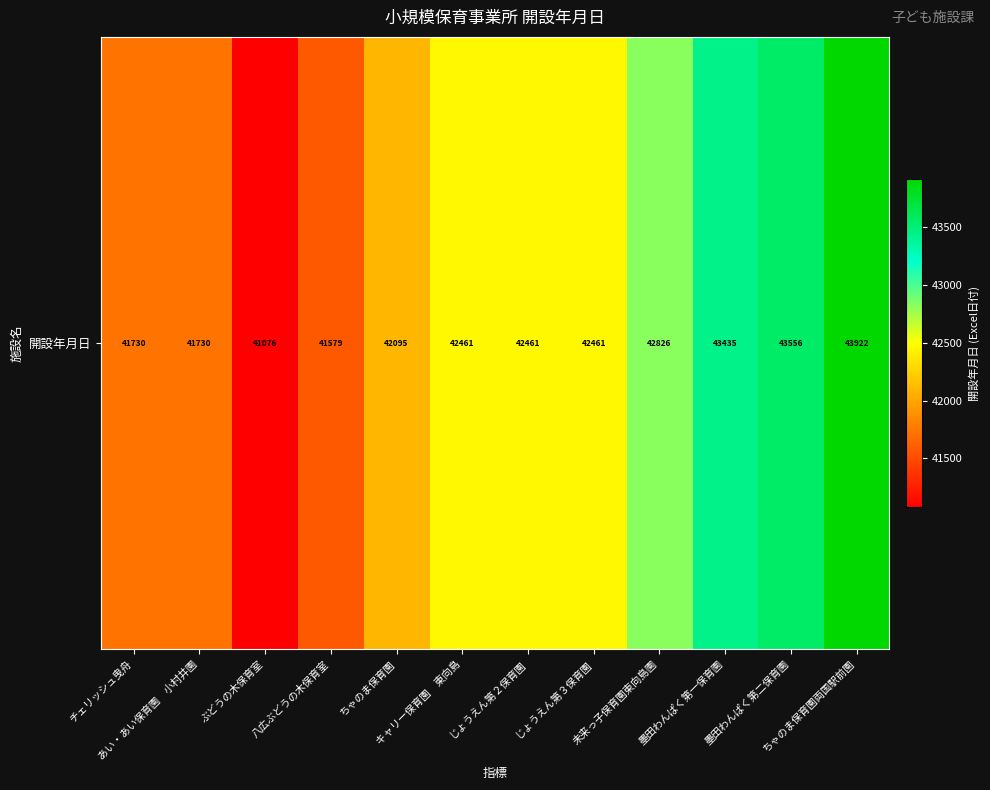

Rank the categories by value from highest to lowest.

ちゃのま保育園両国駅前園, 墨田わんぱく第二保育園, 墨田わんぱく第一保育園, 未来っ子保育園東向島園, キャリー保育園　東向島, じょうえん第２保育園, じょうえん第３保育園, ちゃのま保育園, チェリッシュ曳舟, あい・あい保育園　小村井園, 八広ぶどうの木保育室, ぶどうの木保育室